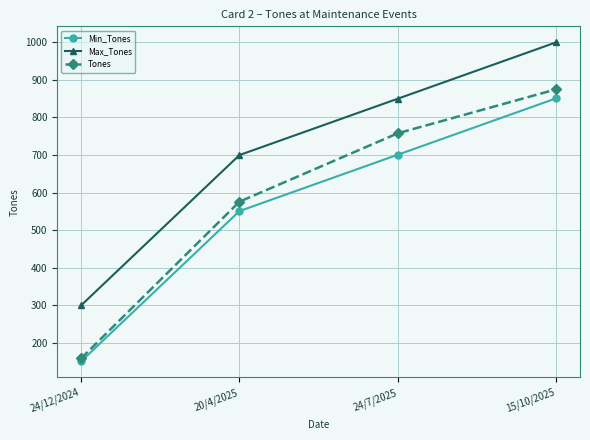

At which category is the sum across all series the highest?

15/10/2025